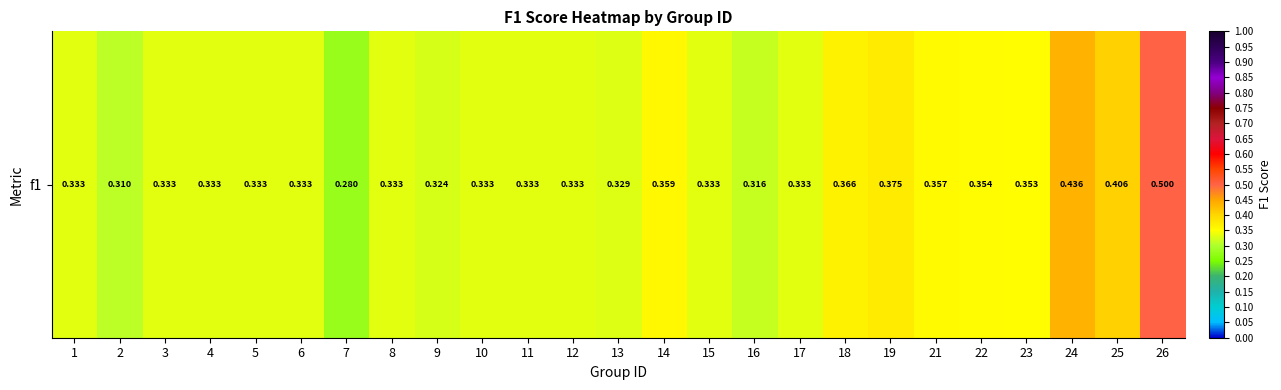

At which category does the chart reach its peak across all series?

26